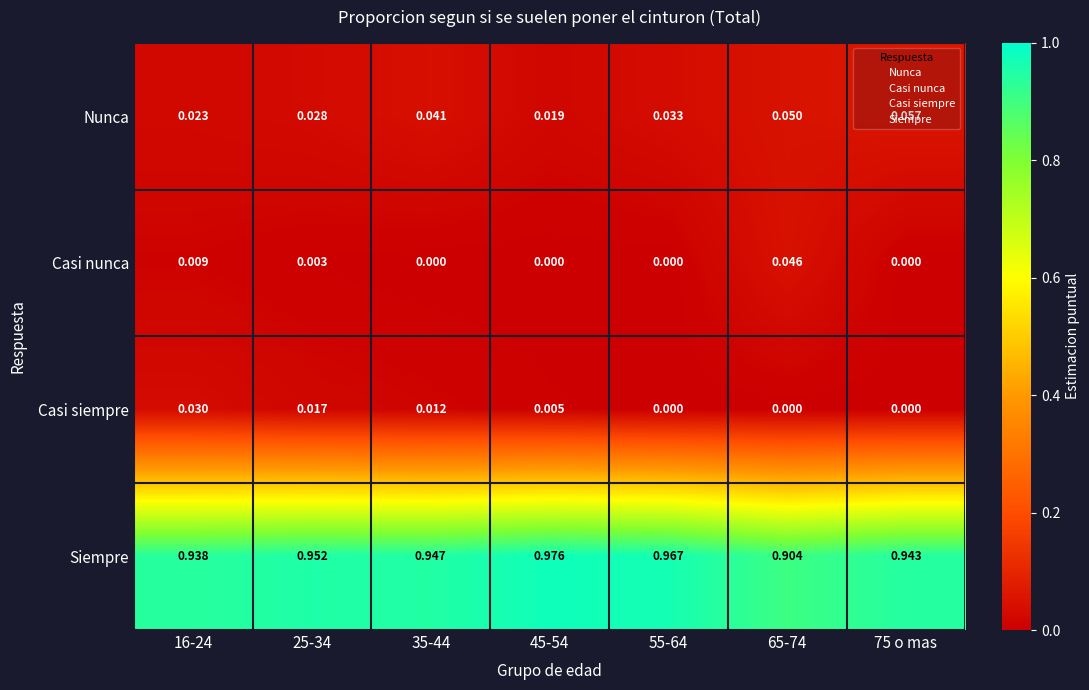

Which series has the largest range (max minus min)?

Siempre